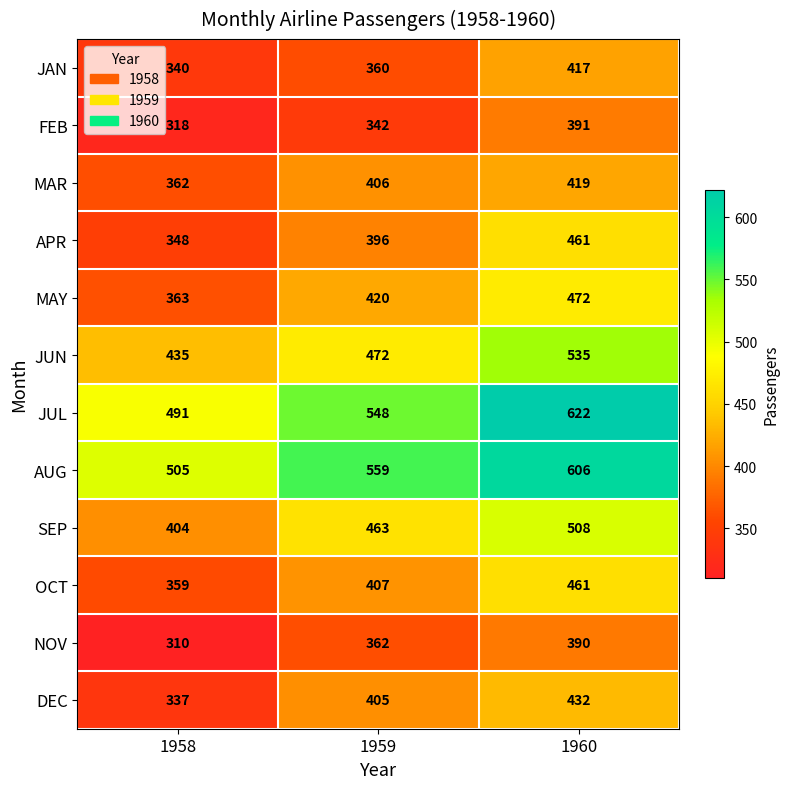

What is the sum of the MAR values at 1959 and 1960?

825